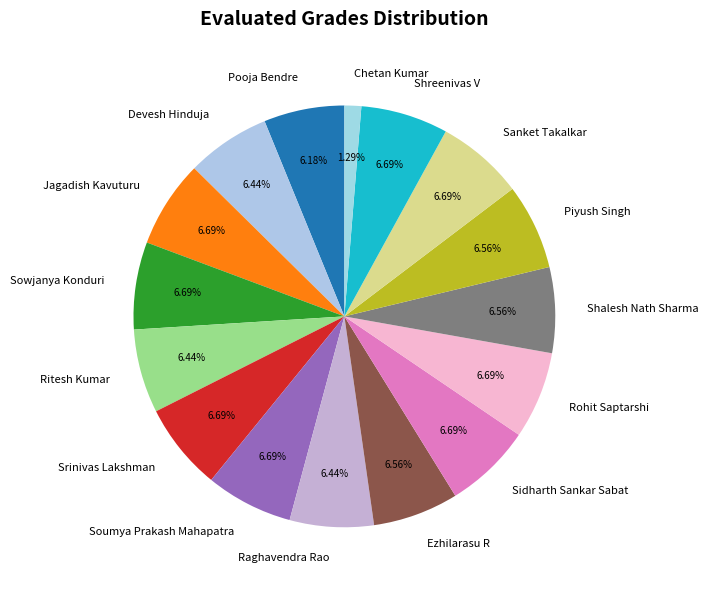

To the nearest percent, what is the combined percentage of Piyush Singh and Jagadish Kavuturu?

13%